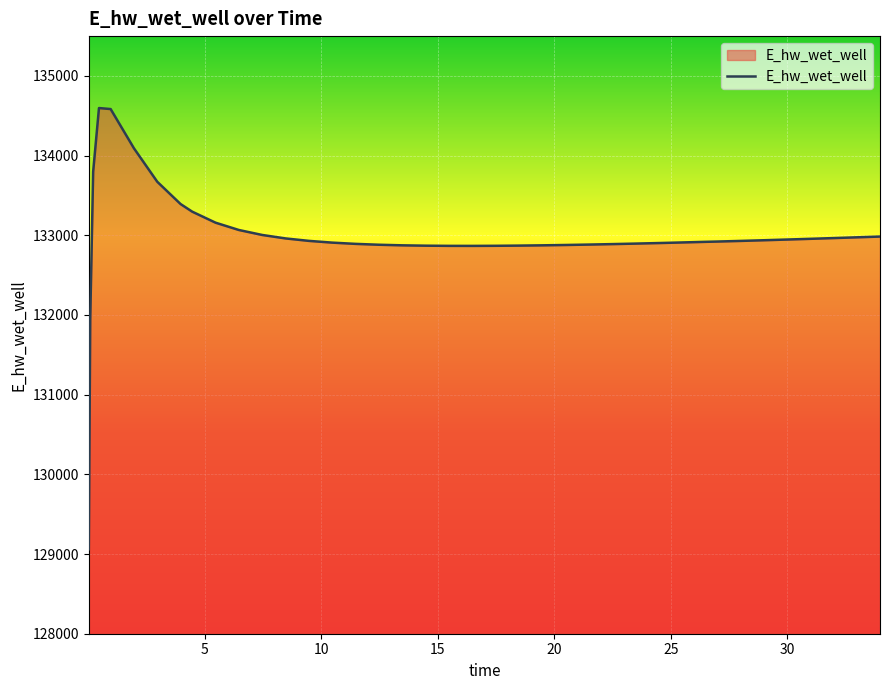

What is the minimum value shown in the chart?

129058.9